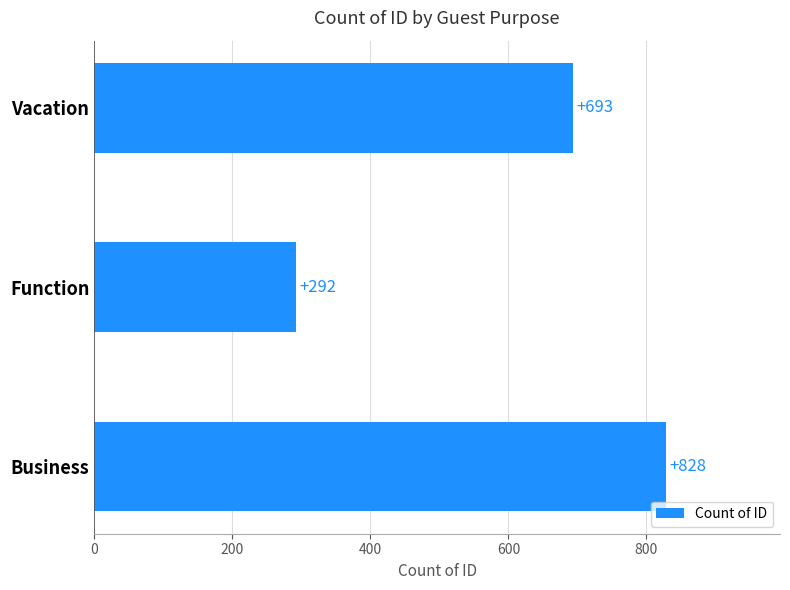

Where is the data nearest to the value 560?

Vacation